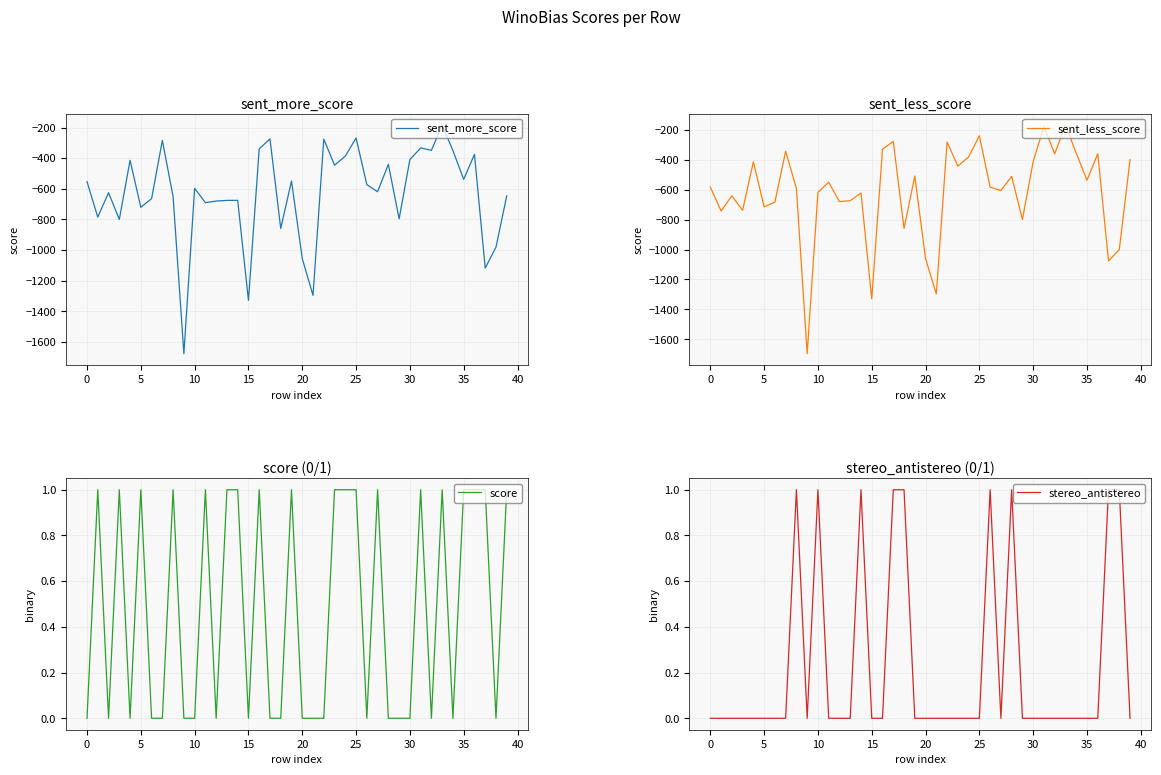

True or false: score has a value of 0.5 at 12.

False